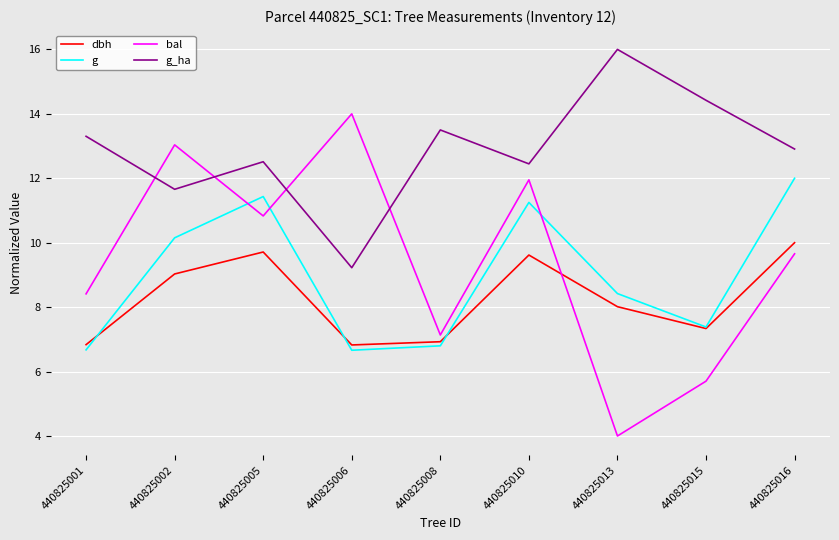

What is the greatest value displayed?

16.0